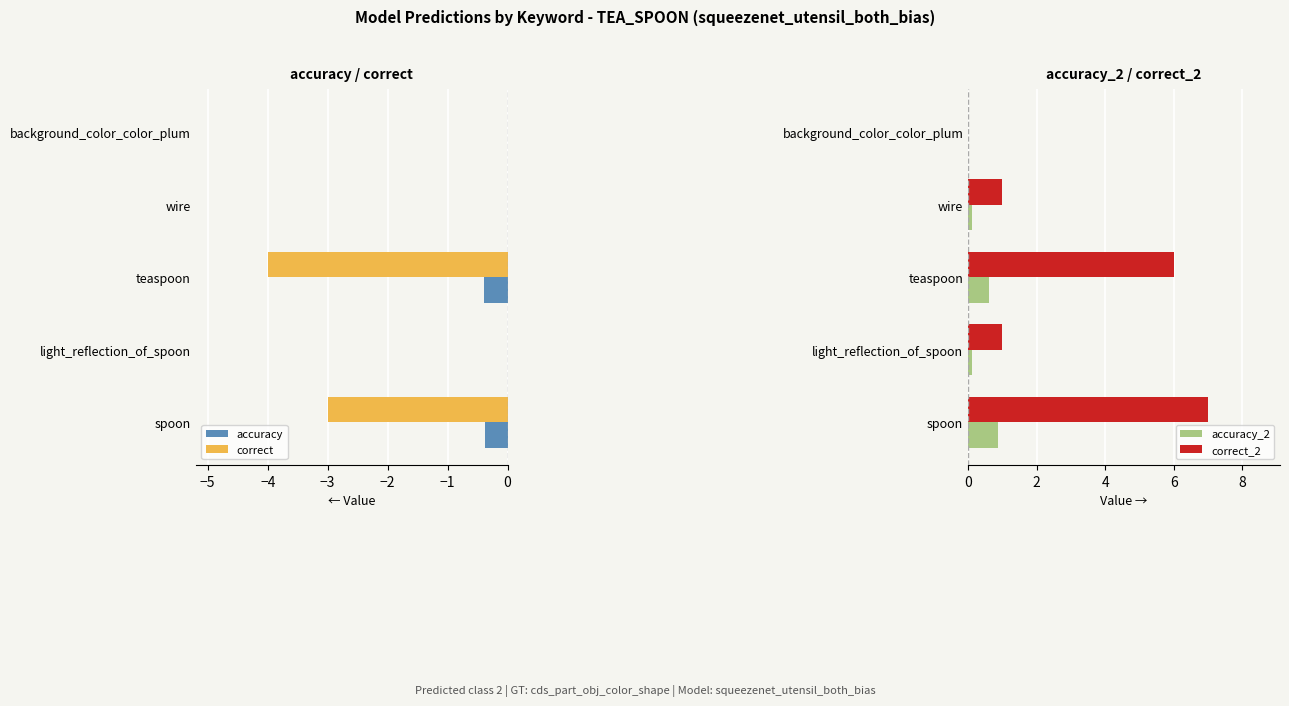

The value of correct at spoon is -0.9. True or false?

False